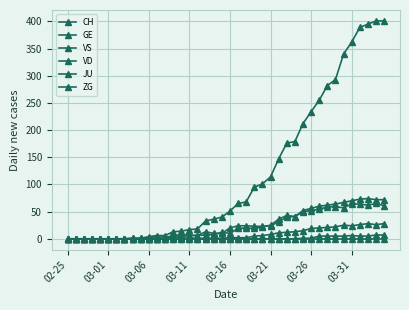

How many data points in VD are less than 20?

20